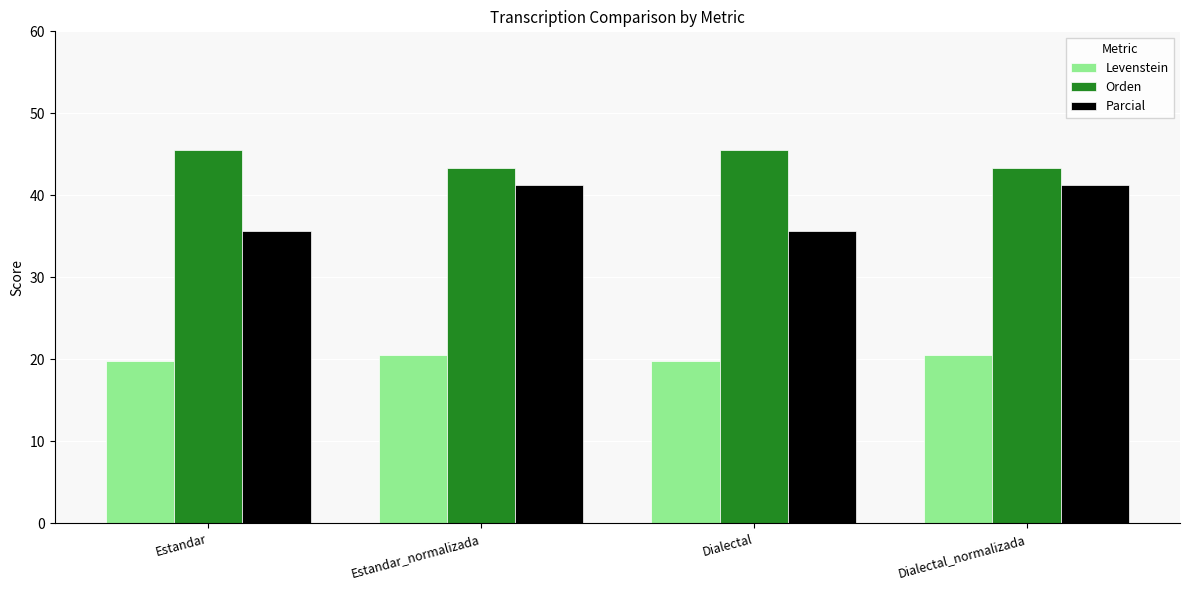

Reading left to right, transcribe all the data shown in this chart.

Levenstein: Estandar=19.8	Estandar_normalizada=20.5	Dialectal=19.8	Dialectal_normalizada=20.5
Orden: Estandar=45.6	Estandar_normalizada=43.3	Dialectal=45.6	Dialectal_normalizada=43.3
Parcial: Estandar=35.6	Estandar_normalizada=41.3	Dialectal=35.6	Dialectal_normalizada=41.3